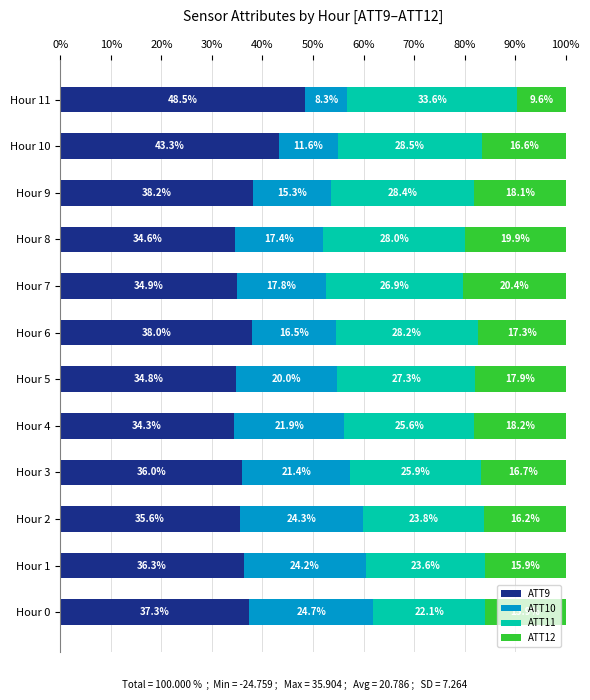

What is the total value across all series at Hour 5?

100.0